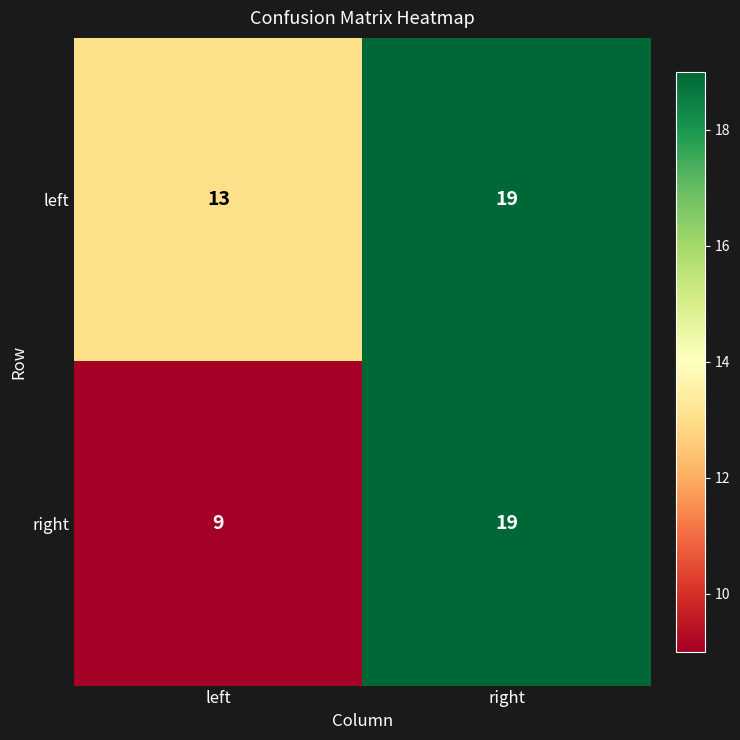

What is the greatest value displayed?

19